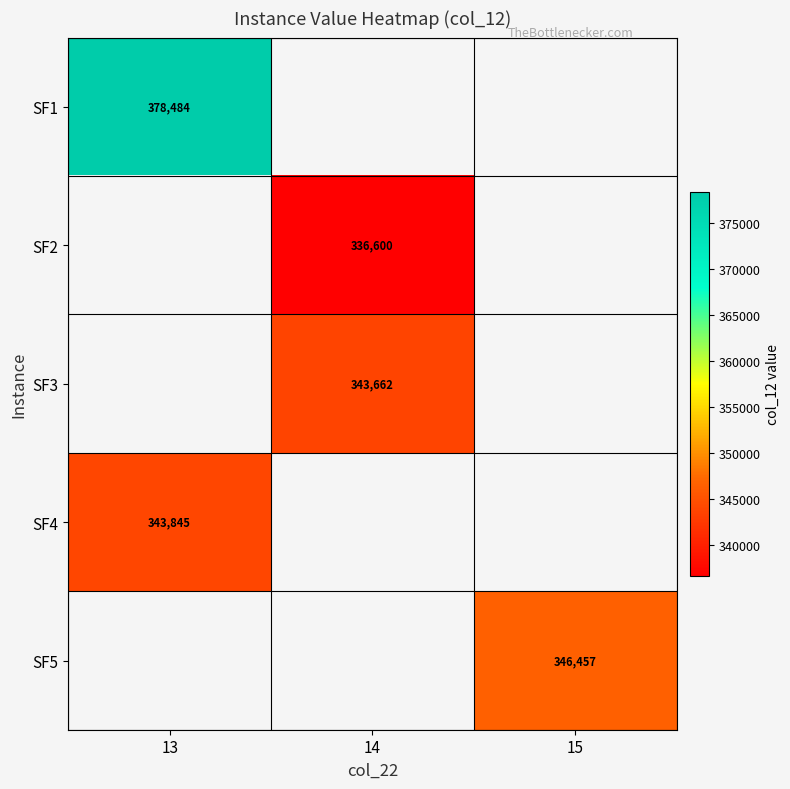

Is the value of SF3 at 14 greater than the value of SF4 at 13?

No